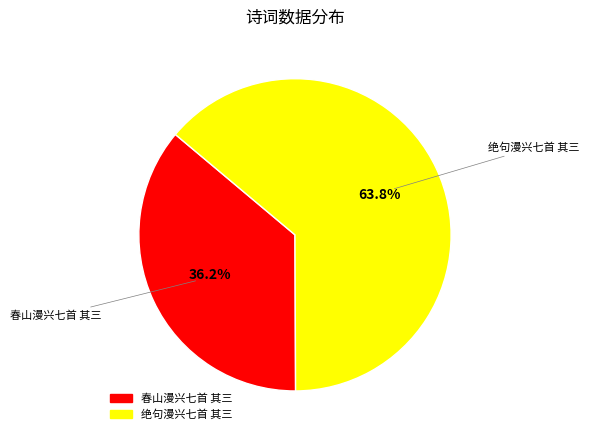

Is 春山漫兴七首 其三 the majority of the pie?

No